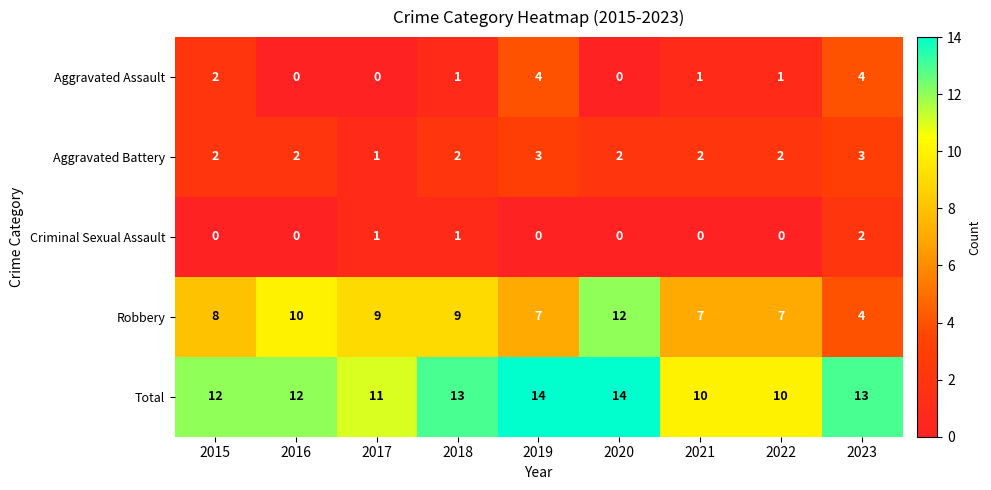

How many data points in Robbery are less than 8?

4